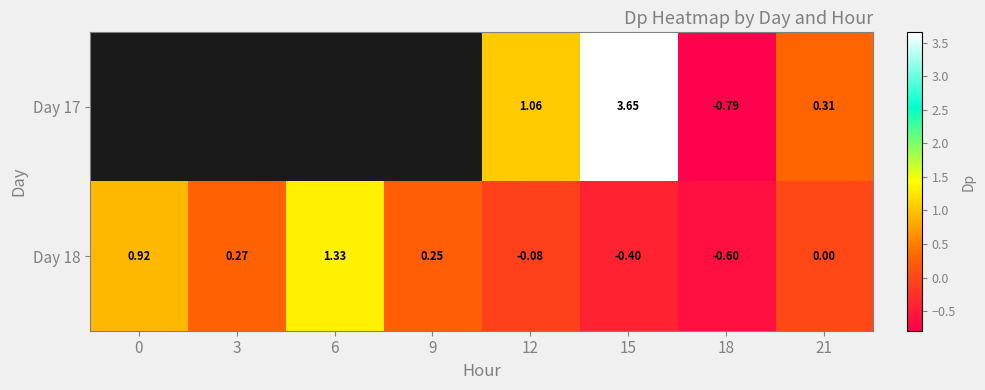

How many values in Day 18 are below zero?

3